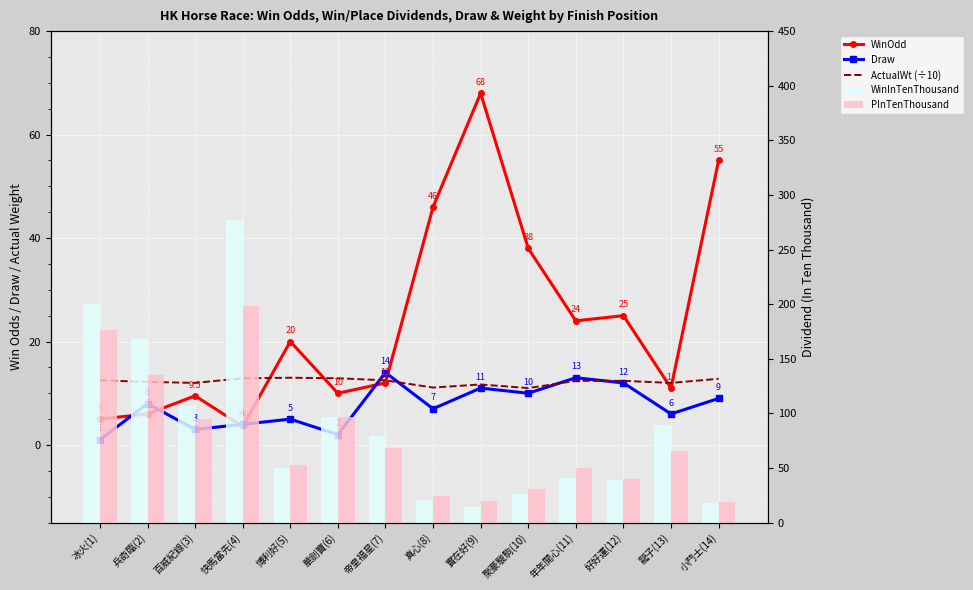

List the labels in order of WinOdd value, smallest first.

快馬當先(4), 冰火(1), 兵奇臨(2), 百威紀錄(3), 華劍寶(6), 龍子(13), 帝皇福星(7), 博利好(5), 年年開心(11), 好好運(12), 聚豪駿駒(10), 真心(8), 小鬥士(14), 實在好(9)